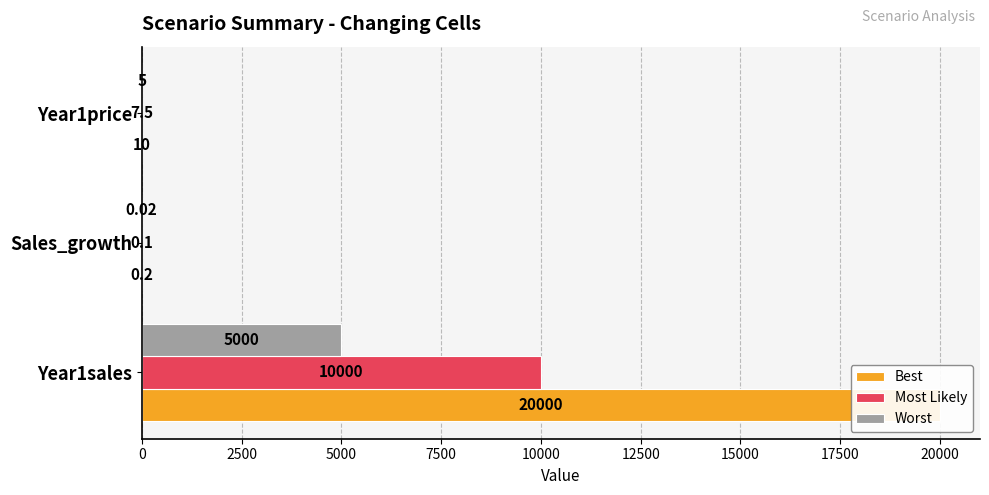

How many groups of bars are there?

3